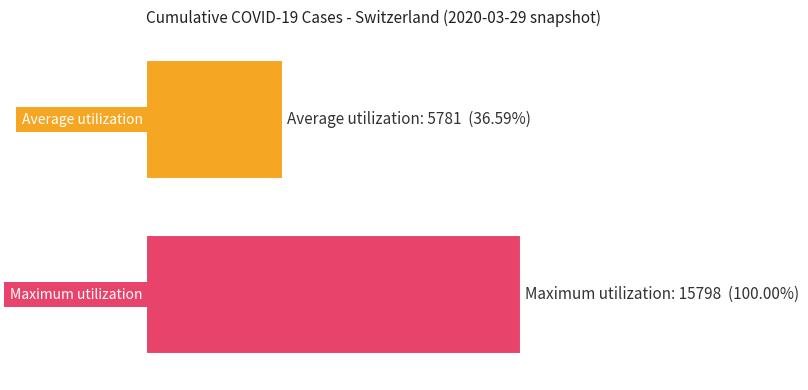

Is the value of Average utilization at BE greater than the value of Maximum utilization at BE?

No